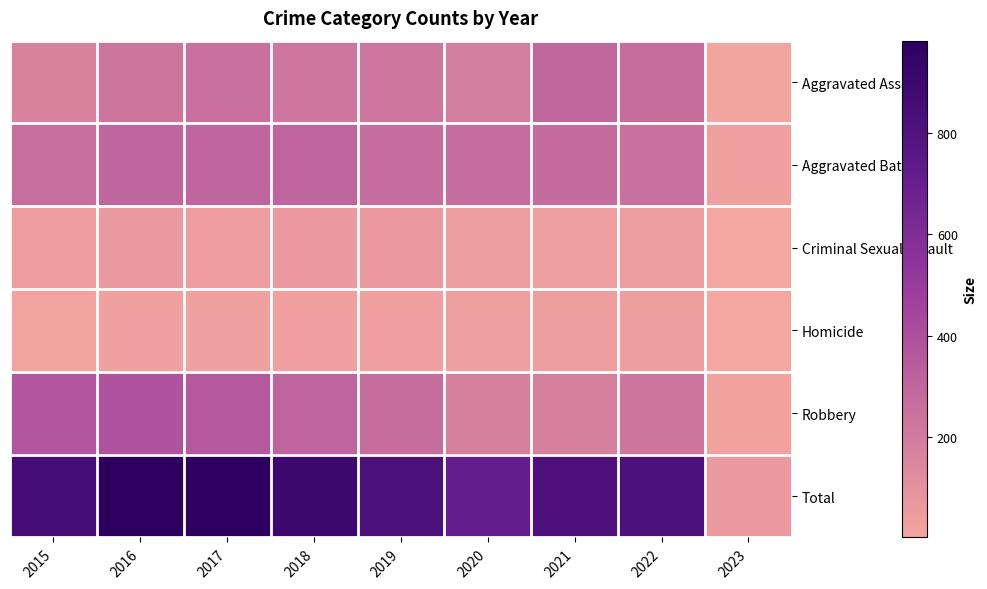

At which category does the chart reach its minimum across all series?

2023